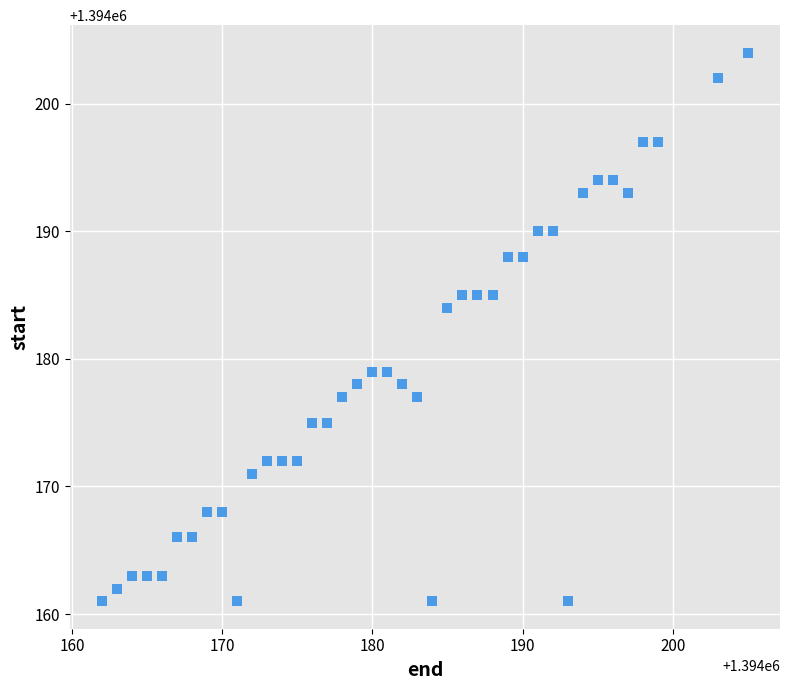

What Y value in the scatter plot is closest to 1394182?

1394184